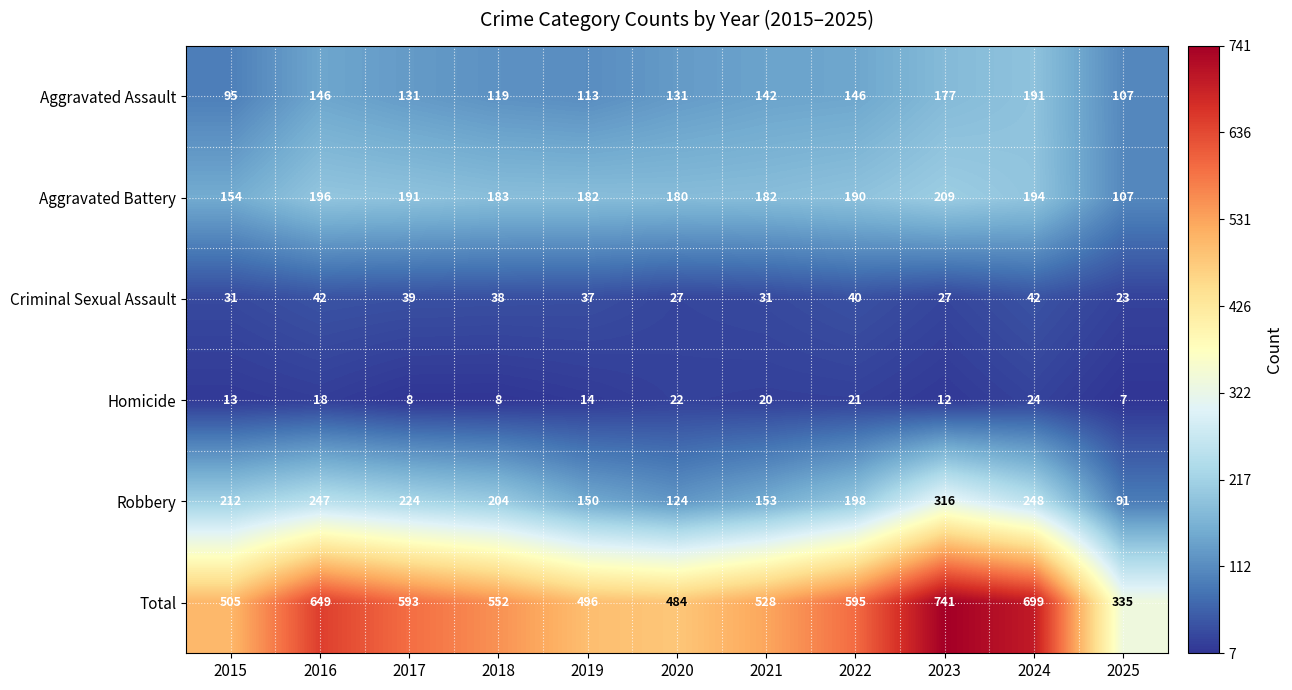

What is the smallest value displayed?

7